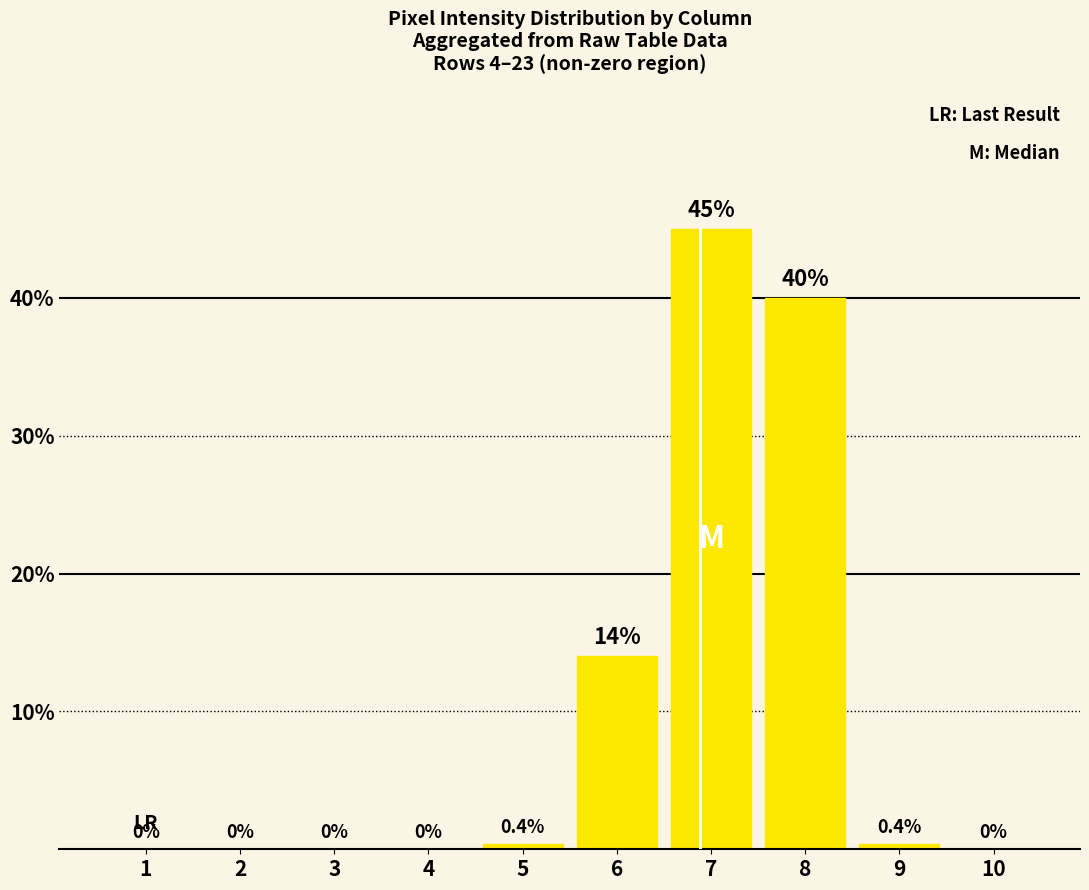

What is the average value?

10.0